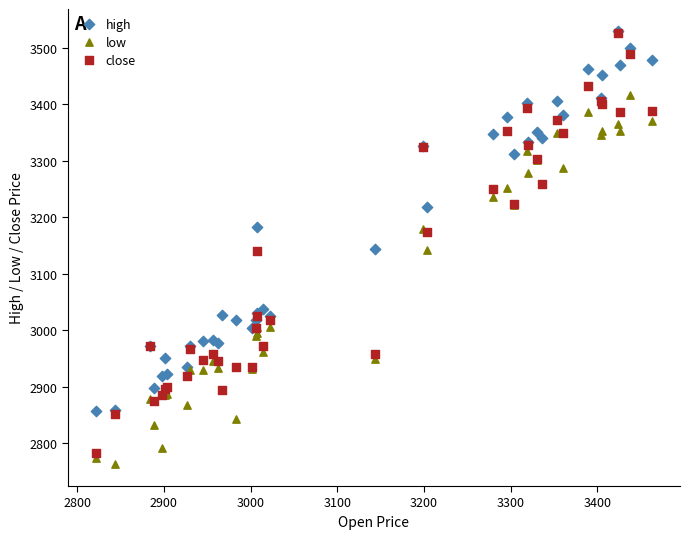

What are all the series names shown in the legend?

high, low, close